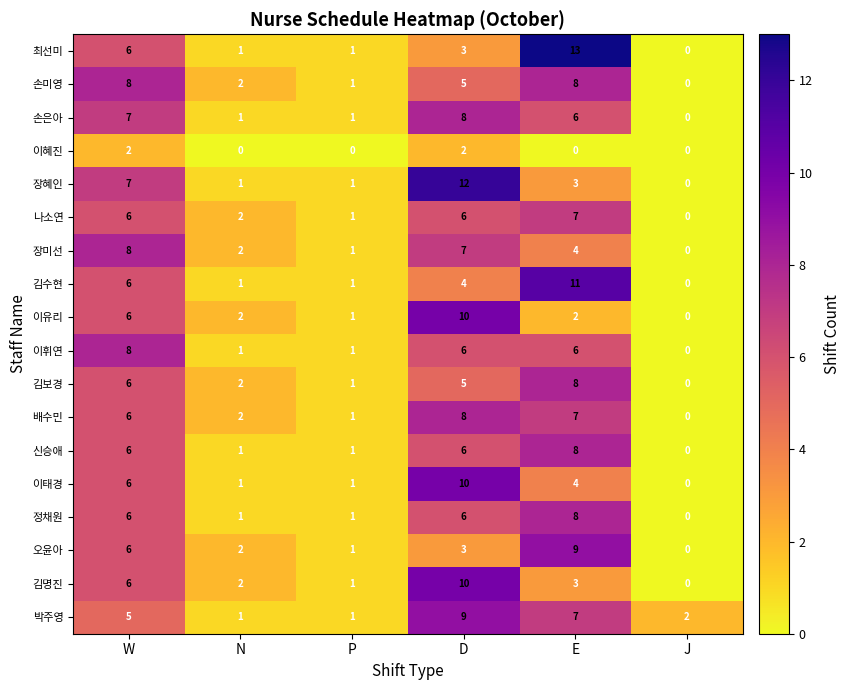

How many data points in 손은아 are less than 6?

3